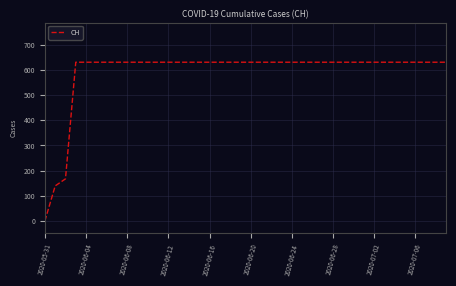

How many values are below 631?

3